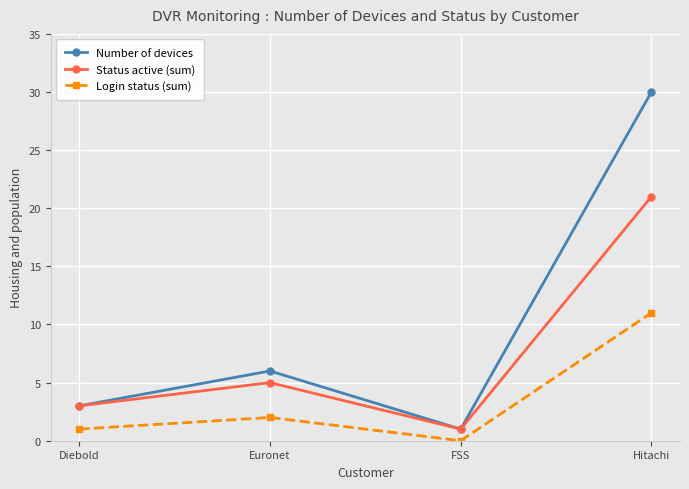

How many values in Login status (sum) are above zero?

3